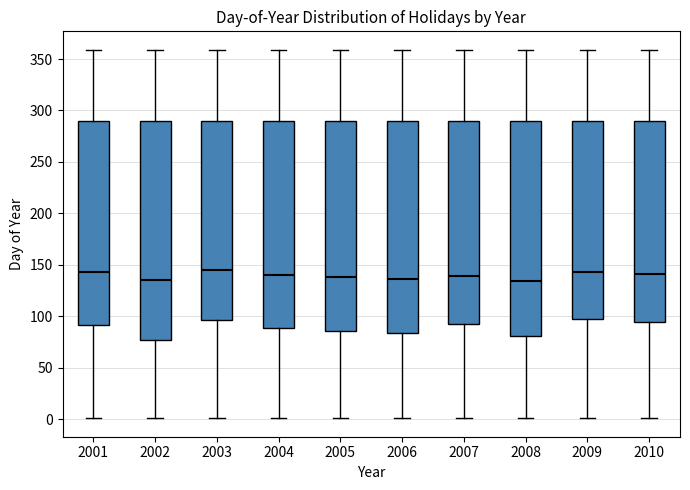

Reading left to right, read every box against the y-axis: the position of its median line, the range the box covers, and the ends of its whiskers. The values are not printed on the chart, so give them approximately, as read against the axis.

2001: median 145, box 90 to 290, whiskers 0 to 360
2002: median 135, box 75 to 290, whiskers 0 to 360
2003: median 145, box 95 to 290, whiskers 0 to 360
2004: median 140, box 90 to 290, whiskers 0 to 360
2005: median 140, box 85 to 290, whiskers 0 to 360
2006: median 135, box 85 to 290, whiskers 0 to 360
2007: median 140, box 95 to 290, whiskers 0 to 360
2008: median 135, box 80 to 290, whiskers 0 to 360
2009: median 145, box 100 to 290, whiskers 0 to 360
2010: median 140, box 95 to 290, whiskers 0 to 360